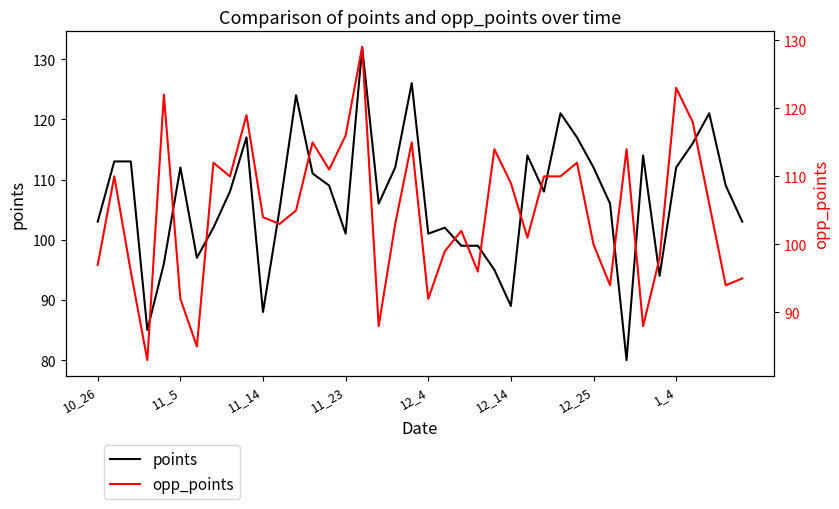

At which label does points first exceed 108?

11_5